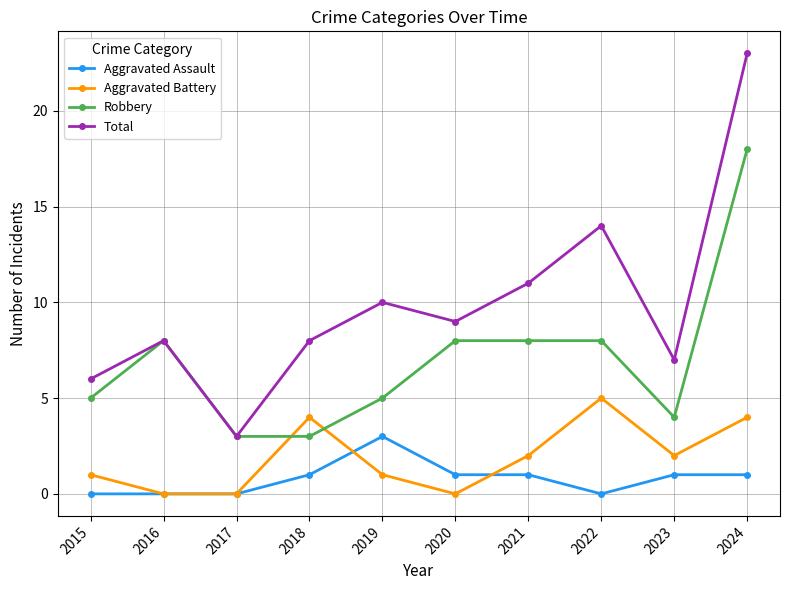

Where is the first local maximum for Aggravated Battery?

2018